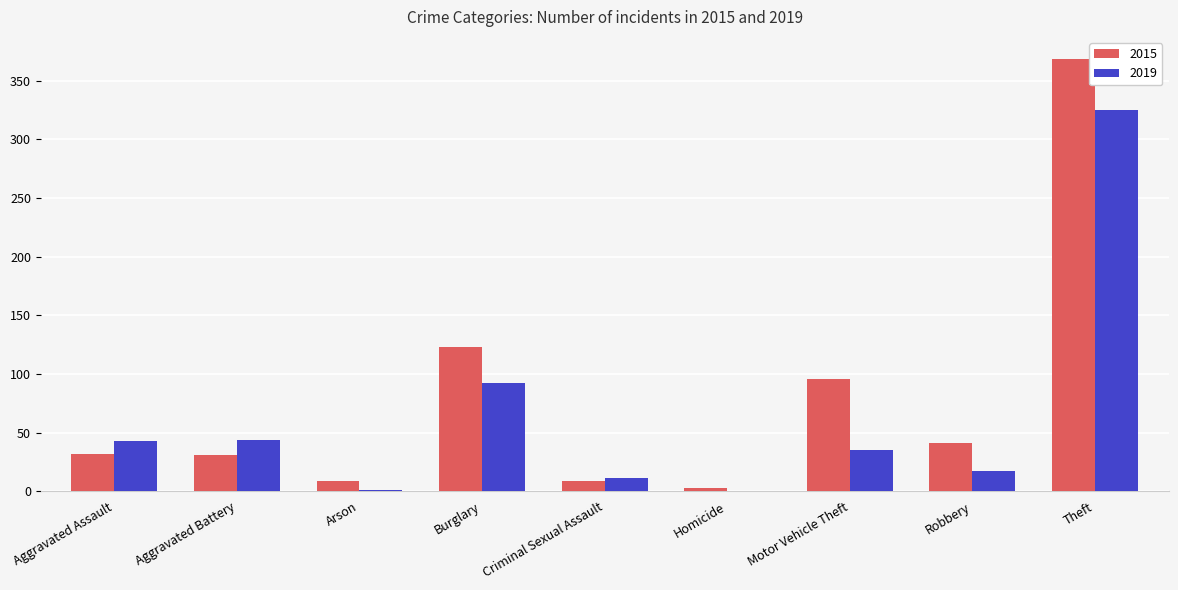

Is it true that 2019 equals 44 at Aggravated Battery?

True